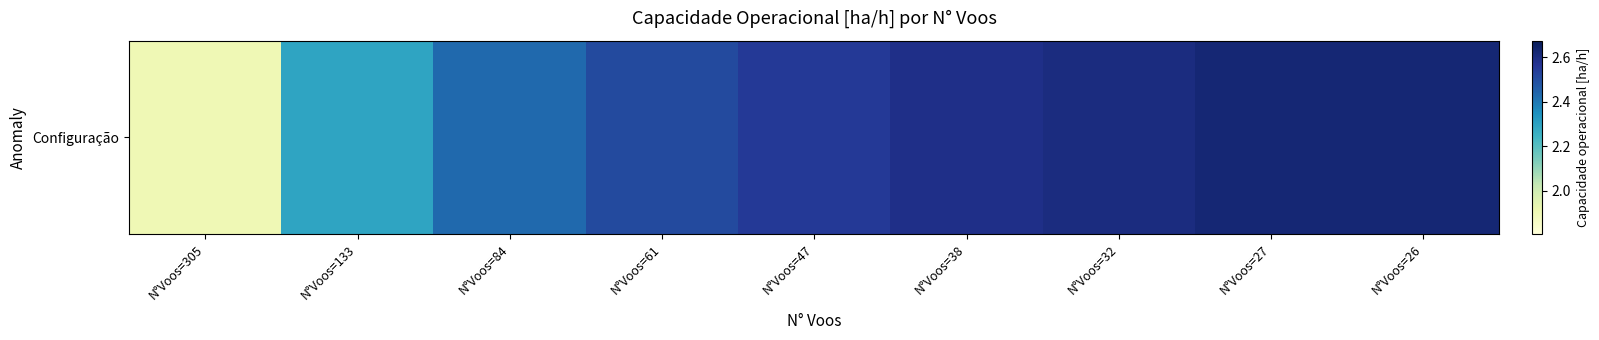

Between N°Voos=47 and N°Voos=305, which is larger?

N°Voos=47